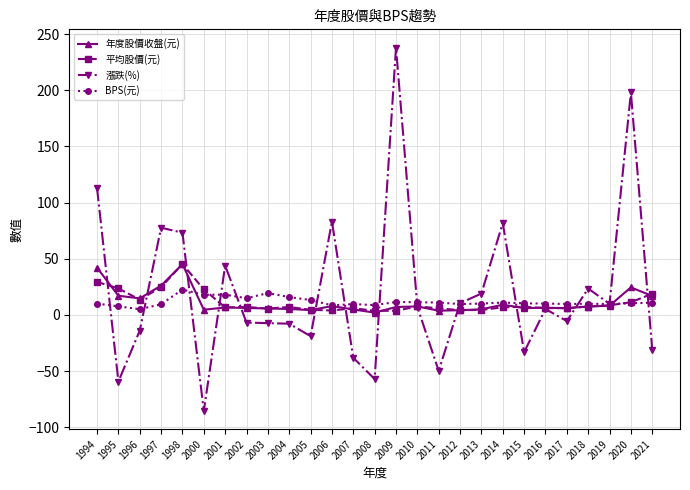

What is the value of the BPS(元) point at the 27th from the left?

10.8